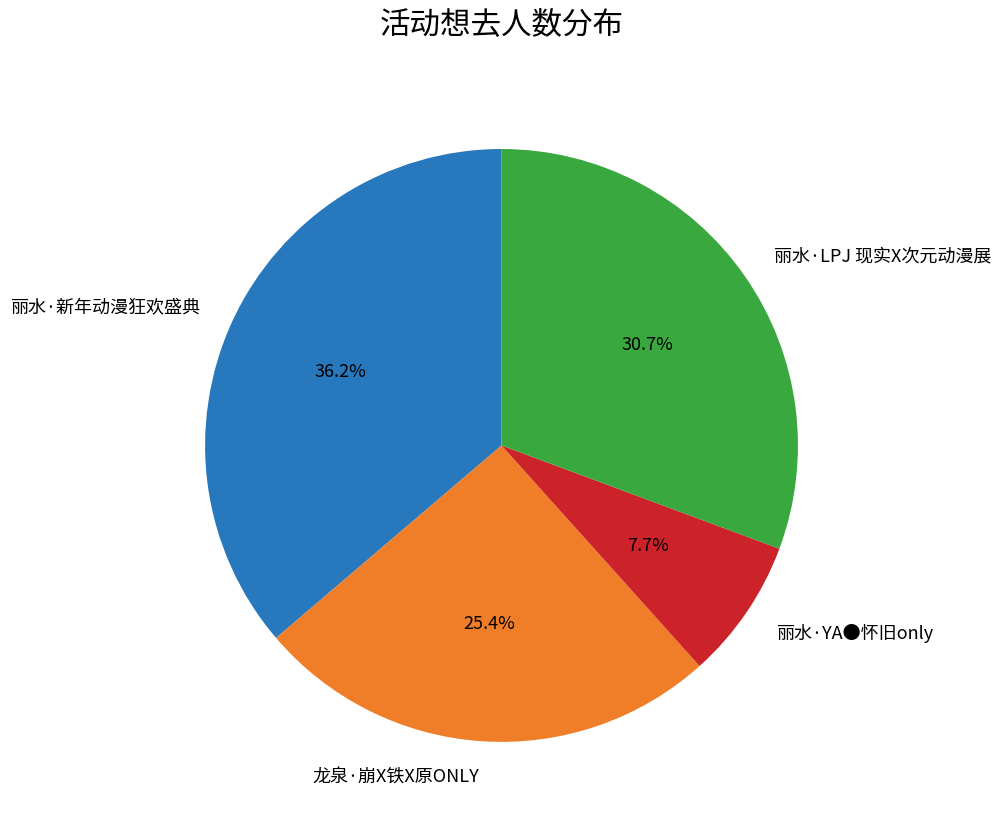

What portion of the pie excludes 丽水·YA●怀旧only?

92.3%